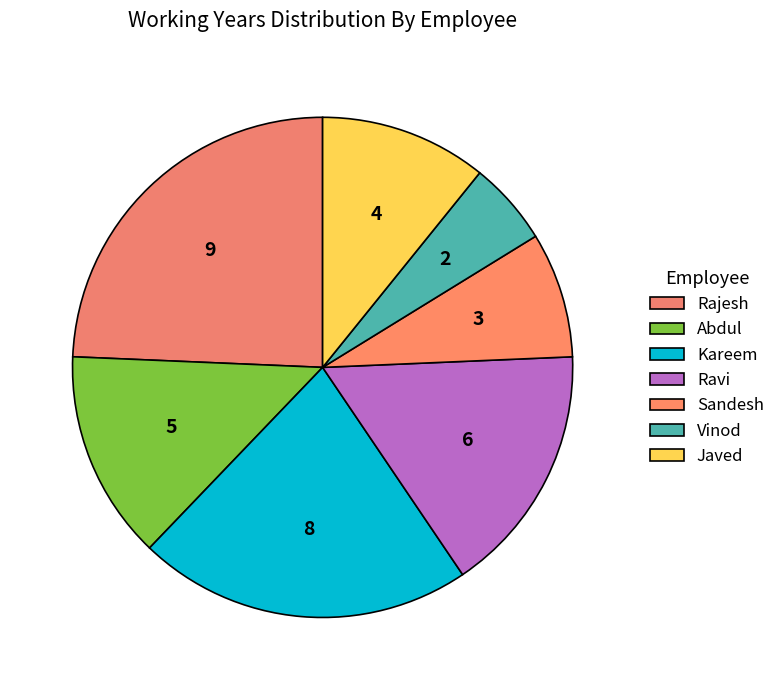

How many slices are in this pie chart?

7